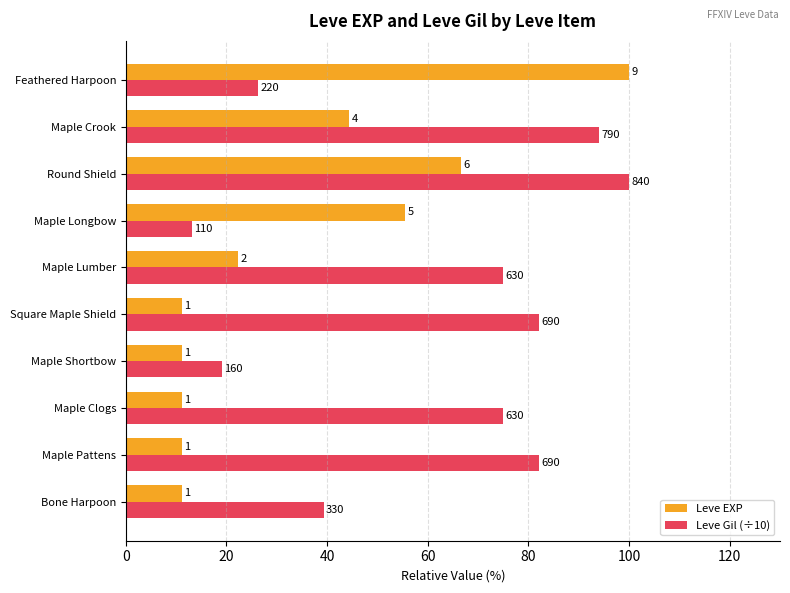

What are all the series names shown in the legend?

Leve EXP, Leve Gil (÷10)